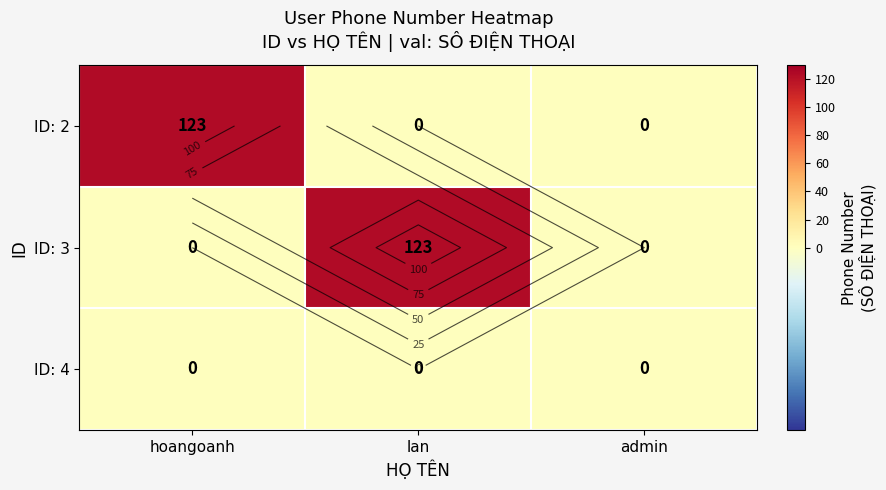

At how many categories does at least one series exceed 0?

2